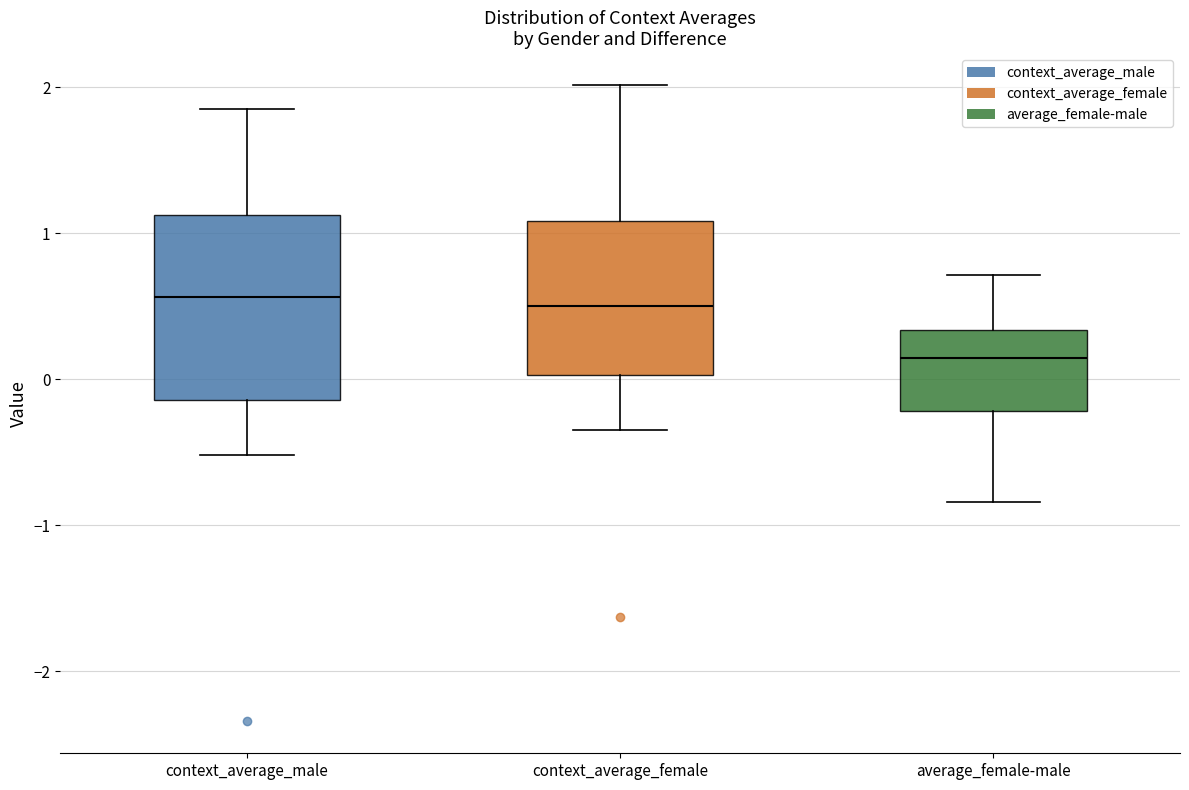

Reading left to right, transcribe this box plot: for each box, give where its median line is, the range the box spans, and where its two whiskers end, as read against the y-axis. The values are not printed on the chart, so give them approximately, as read against the axis.

context_average_male: median 0.6, box -0.1 to 1.1, whiskers -0.5 to 1.9
context_average_female: median 0.5, box 0.0 to 1.1, whiskers -0.3 to 2.0
average_female-male: median 0.1, box -0.2 to 0.3, whiskers -0.8 to 0.7